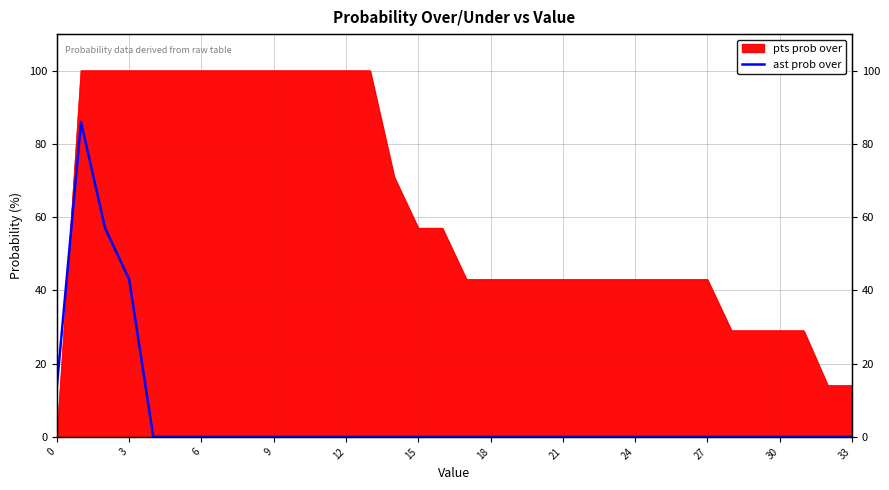

Which has a higher value, 23 or 21?

23